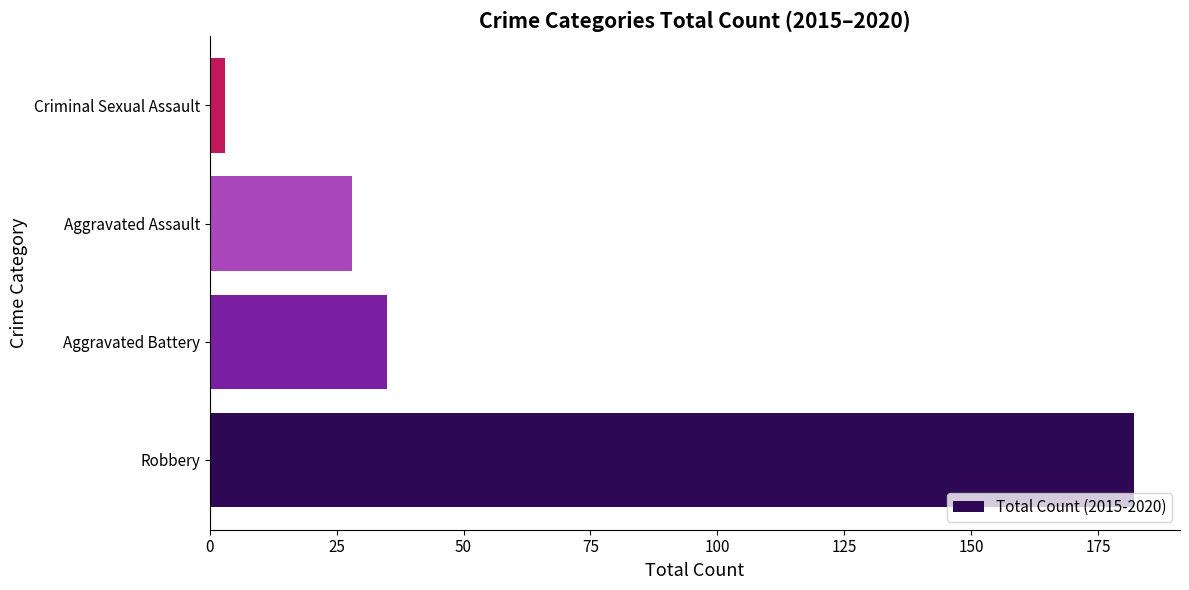

What is the change in value from Robbery to Aggravated Battery?

-147